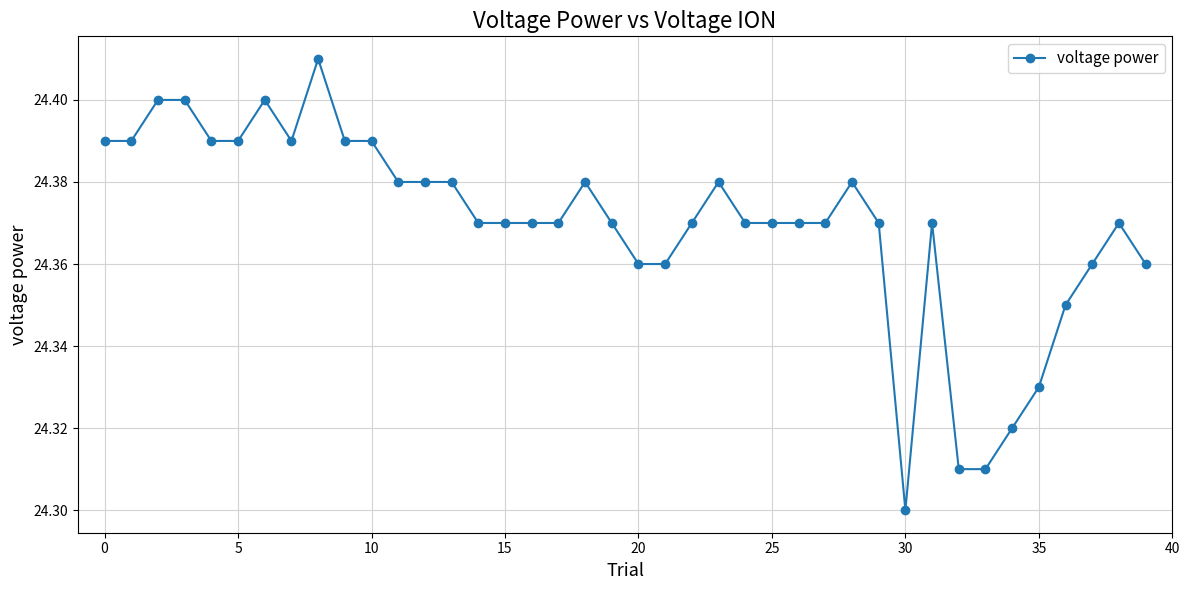

Count the values in the range 24 to 25.

40